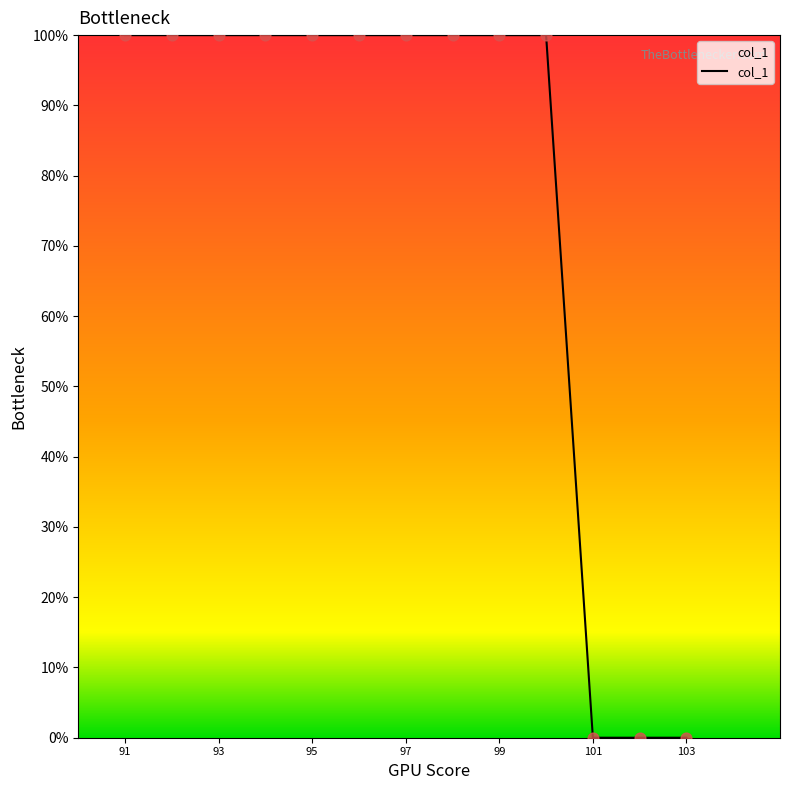

What is the greatest value displayed?

100